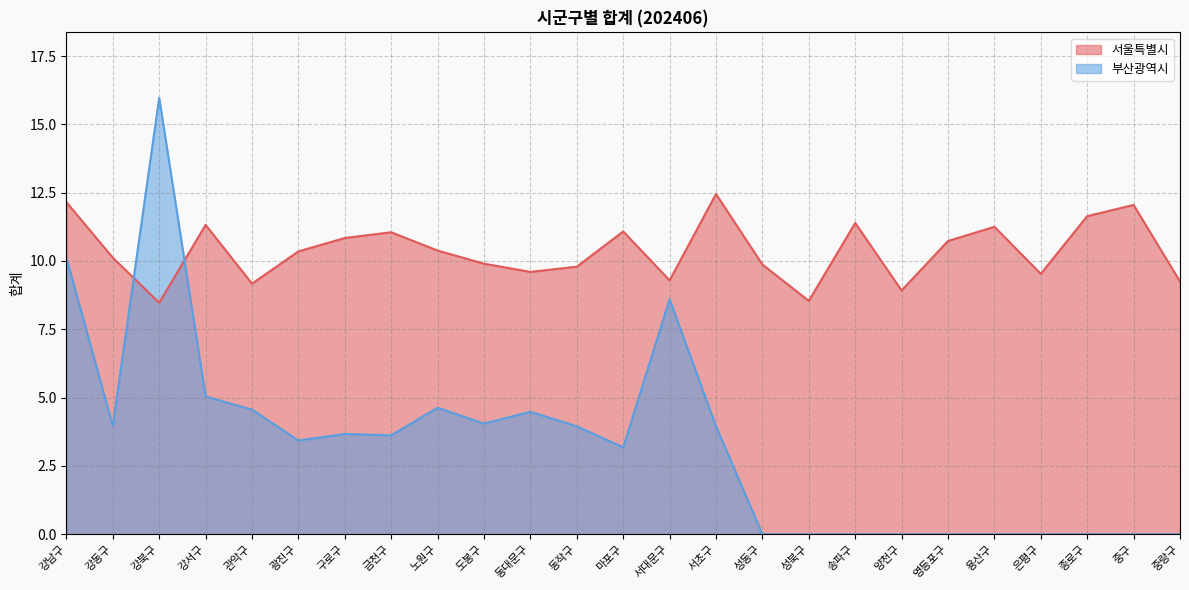

What are all the series names shown in the legend?

서울특별시, 부산광역시